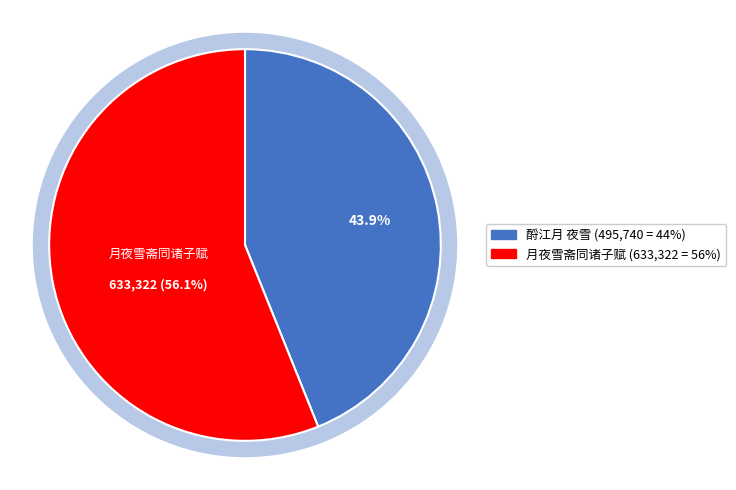

What percentage is the 月夜雪斋同诸子赋 slice, to the nearest percent?

56%